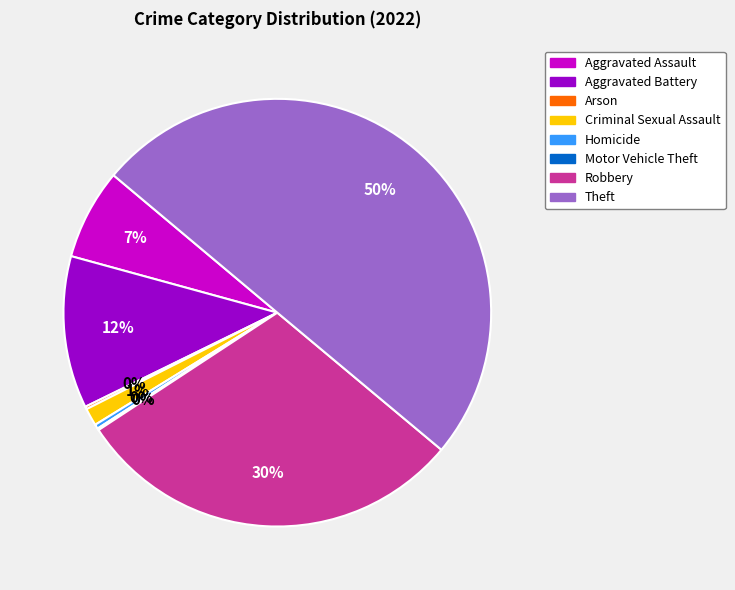

Which category has the biggest portion of the pie?

Theft